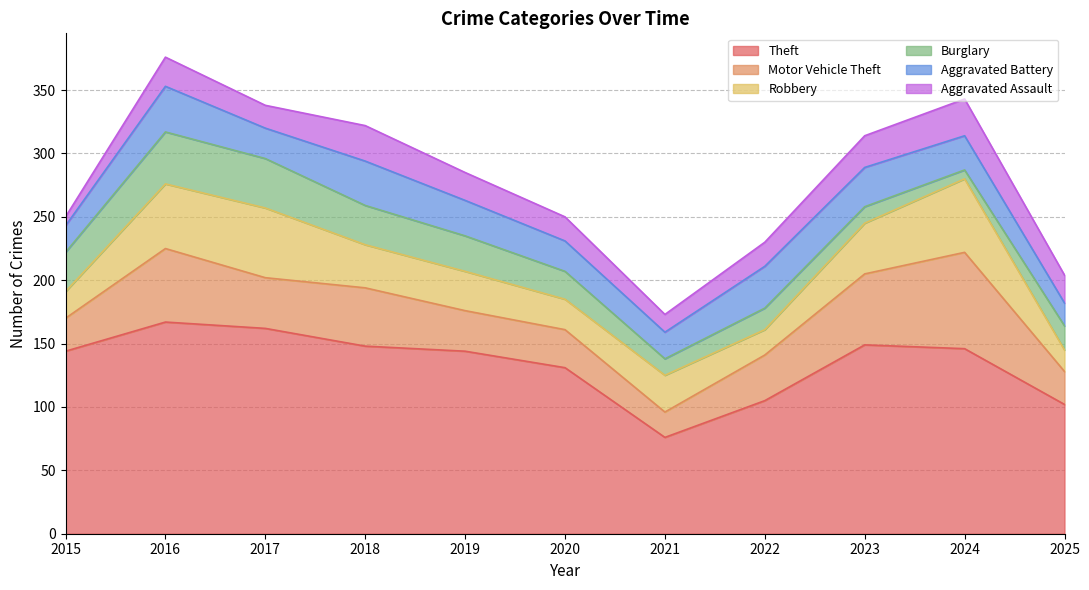

Count the number of categories in the chart.

11